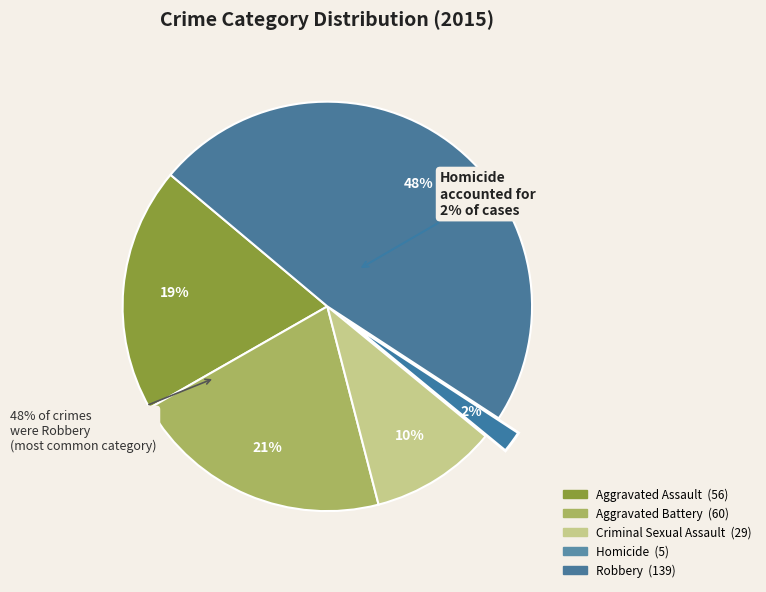

True or false: Robbery accounts for 48% of the total.

True